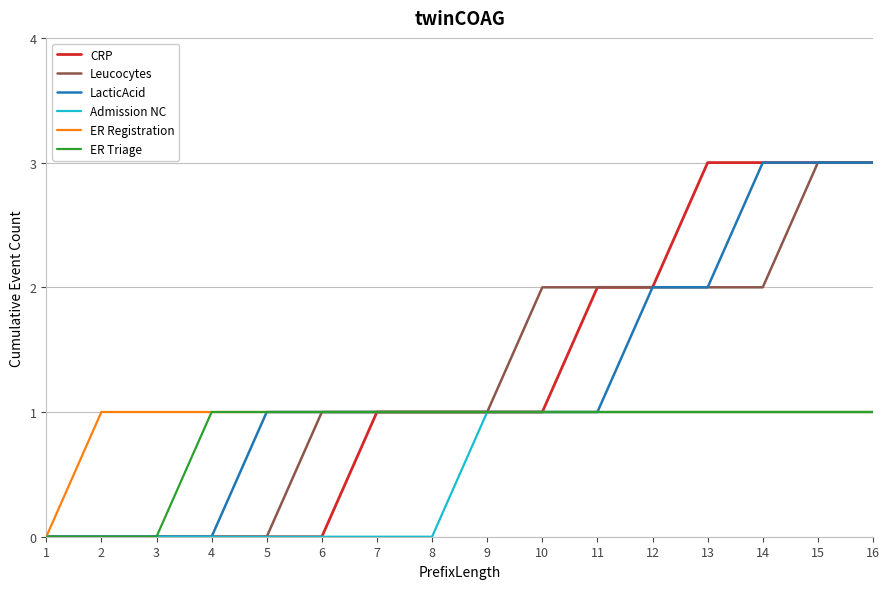

Is the value of Admission NC at 15 greater than the value of Leucocytes at 2?

Yes